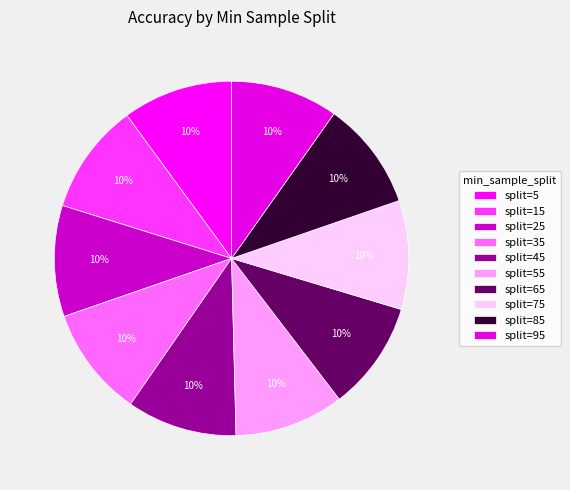

Which slice is the largest?

25